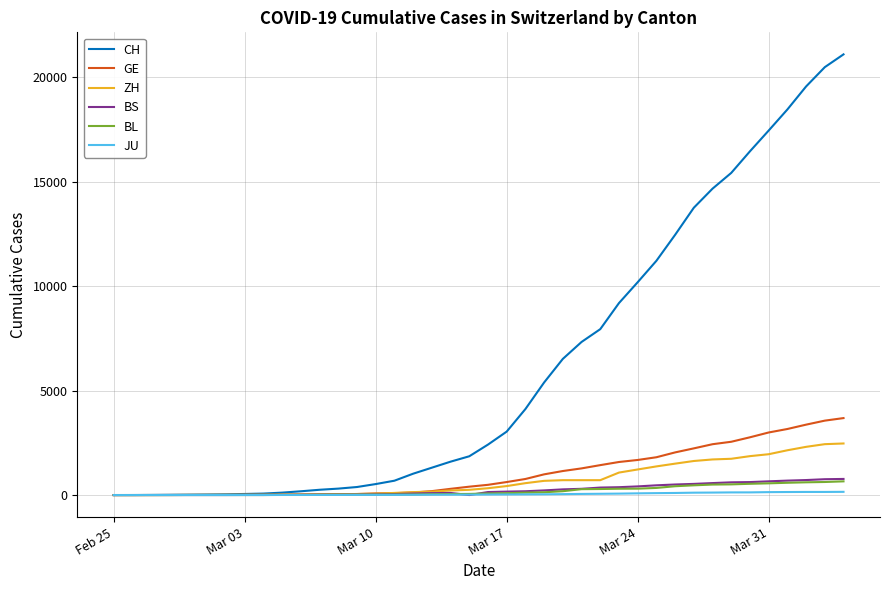

What is the maximum value shown in the chart?

21088